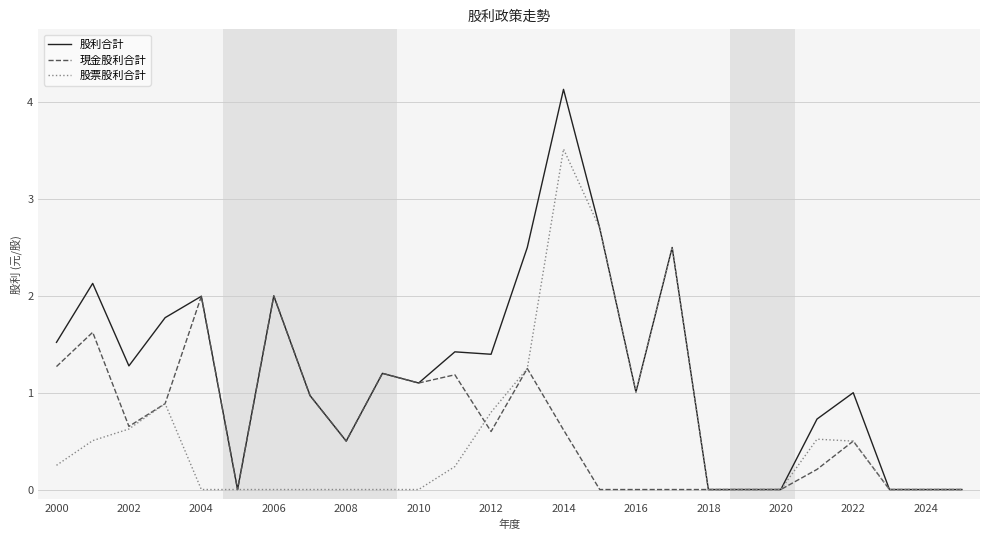

Rank the series by their maximum value, from highest to lowest.

股利合計, 股票股利合計, 現金股利合計